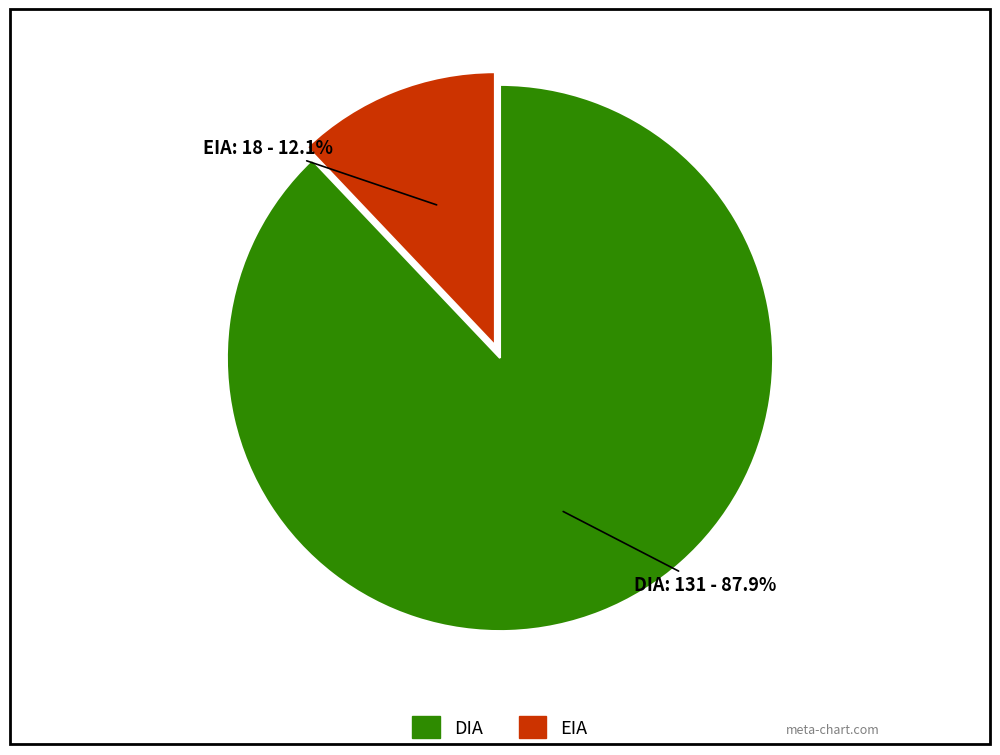

Is it true that EIA is 12% of the pie?

True